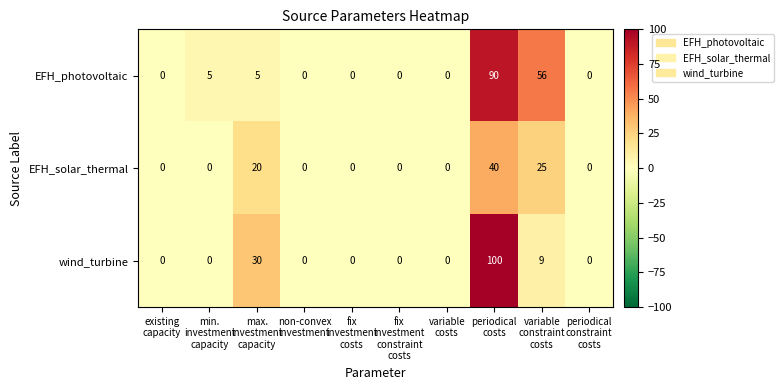

Reading left to right, list all the values displayed in this chart.

EFH_photovoltaic: 0	5	5	0	0	0	0	90	56	0
EFH_solar_thermal: 0	0	20	0	0	0	0	40	25	0
wind_turbine: 0	0	30	0	0	0	0	100	9	0